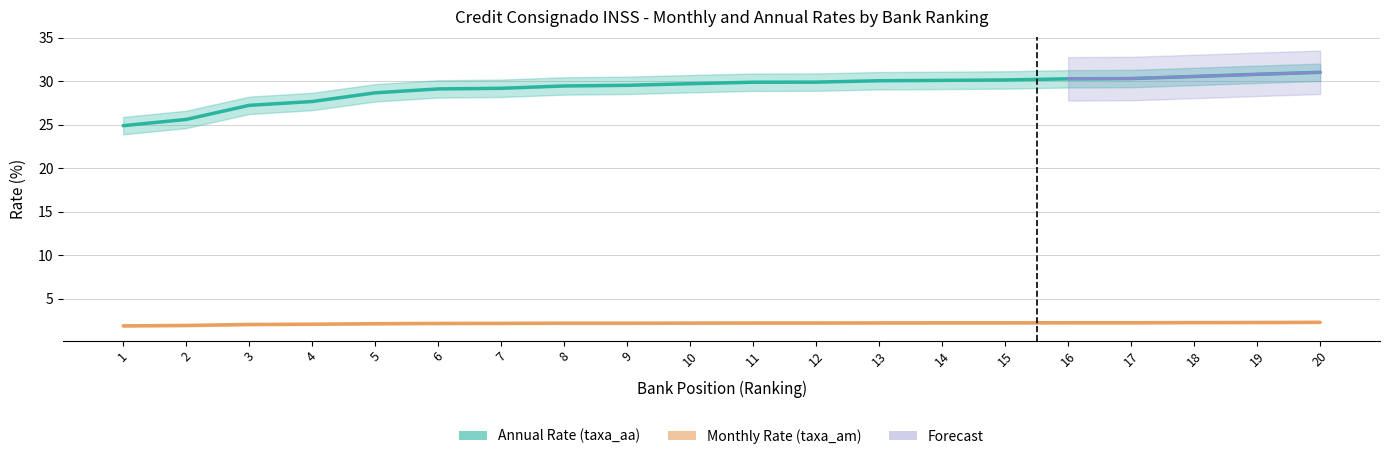

Is the value of taxa_aa_lower at 2 greater than the value of taxa_aa at 19?

No